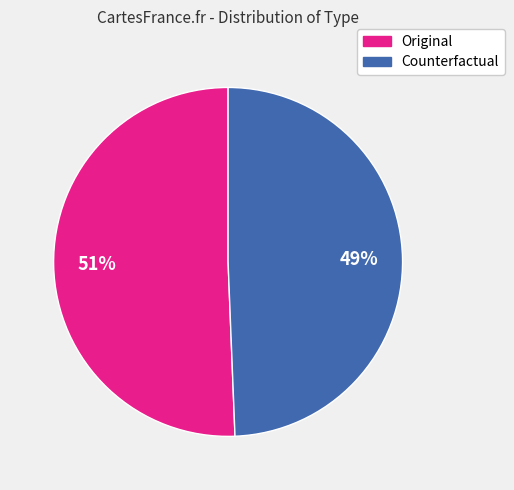

What is the smallest slice in the pie chart?

Counterfactual